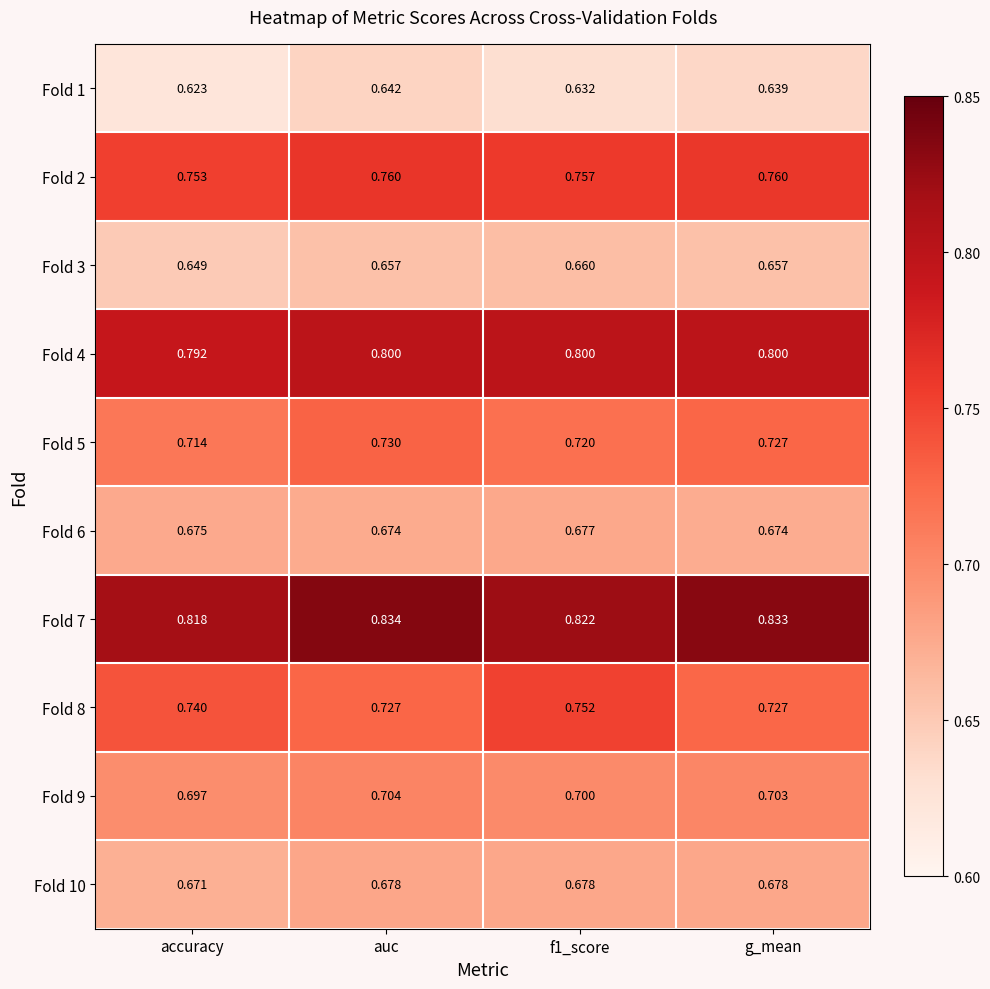

At which label is Fold 4 closest to 0?

accuracy